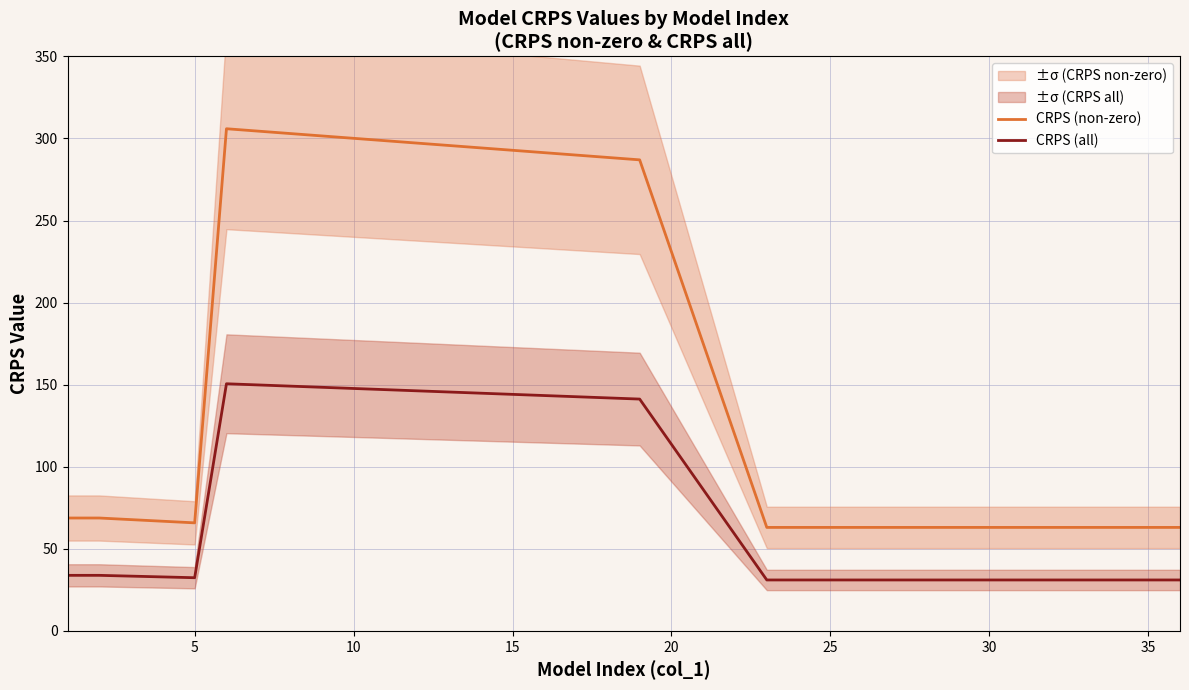

True or false: CRPS (all) and CRPS (non-zero) cross at least once.

False